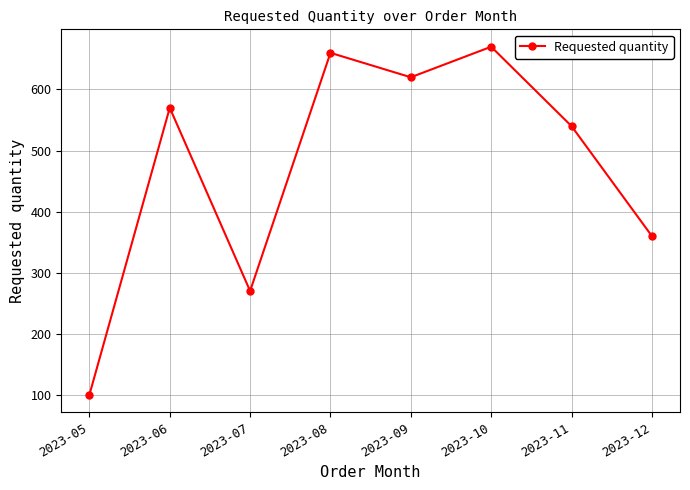

What is the difference between the values at 2023-08 and 2023-05?

560